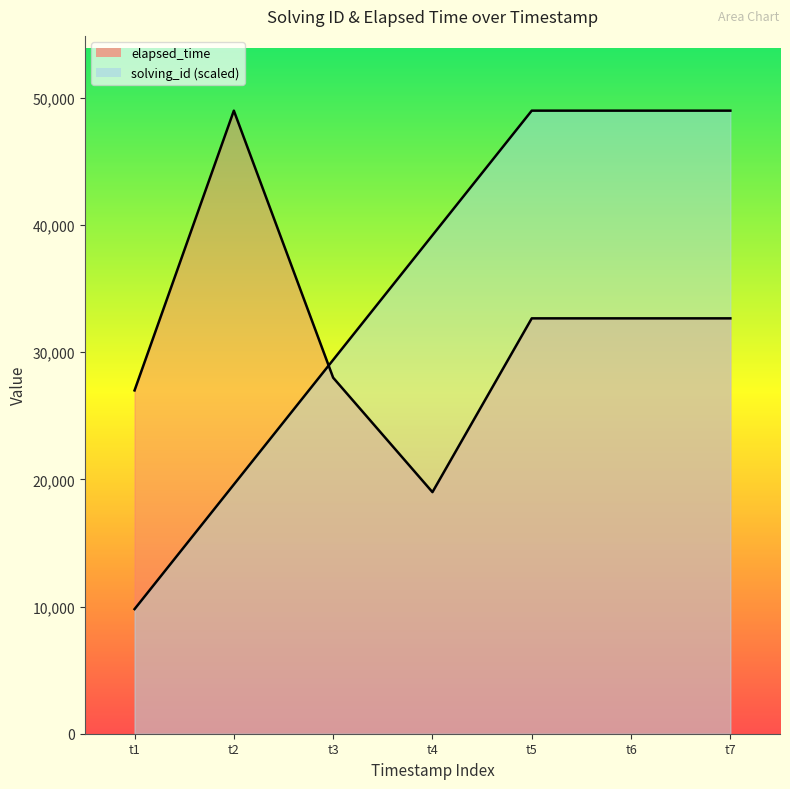

What are all the series names shown in the legend?

solving_id, elapsed_time